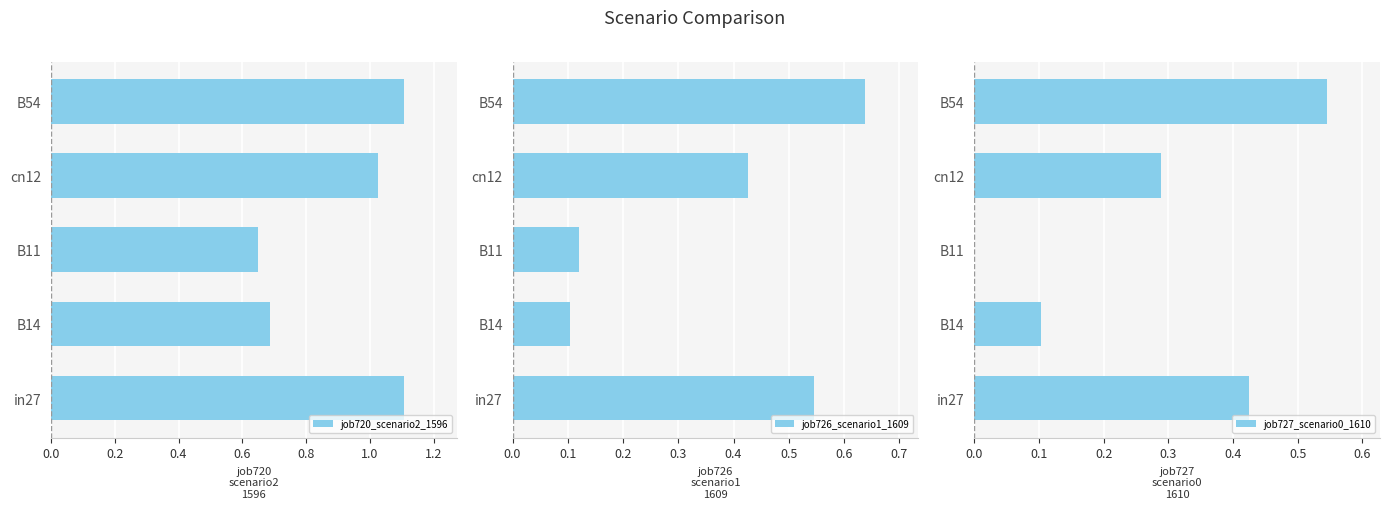

Reading left to right, what are all the values shown in this chart?

job720_scenario2_1596: 1.1	0.7	0.6	1.0	1.1
job726_scenario1_1609: 0.5	0.1	0.1	0.4	0.6
job727_scenario0_1610: 0.4	0.1	0.0	0.3	0.5